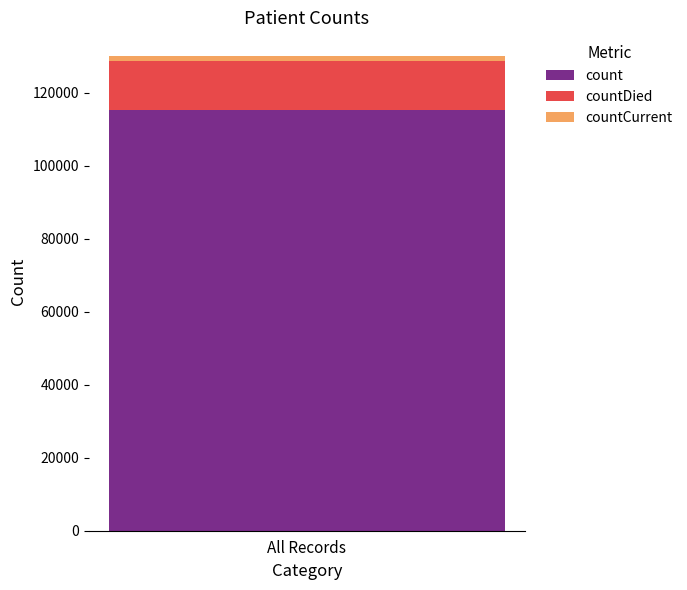

What is the maximum value for count?

115379